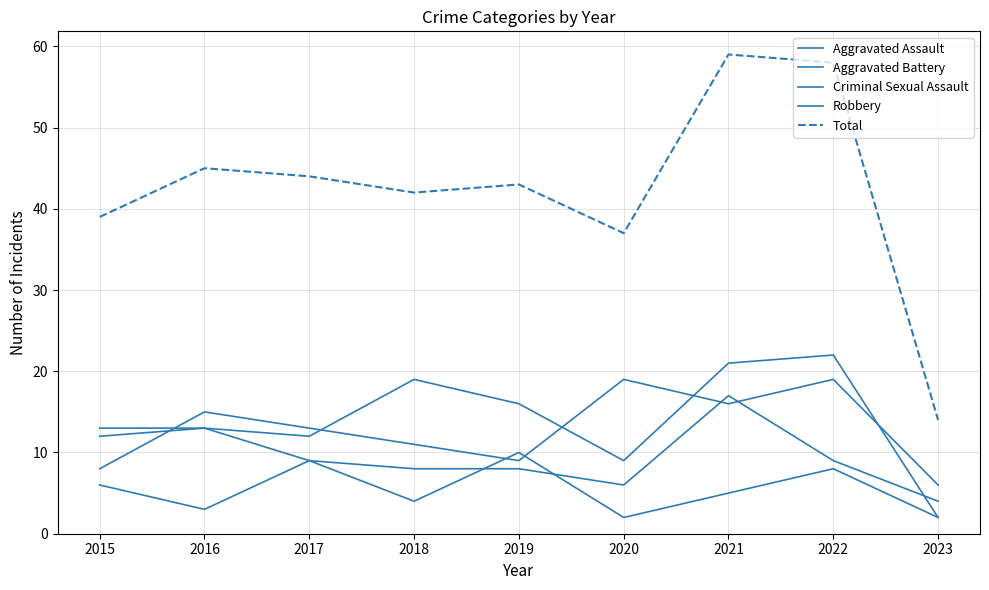

What is the value of the Criminal Sexual Assault point at the 8th from the left?

8